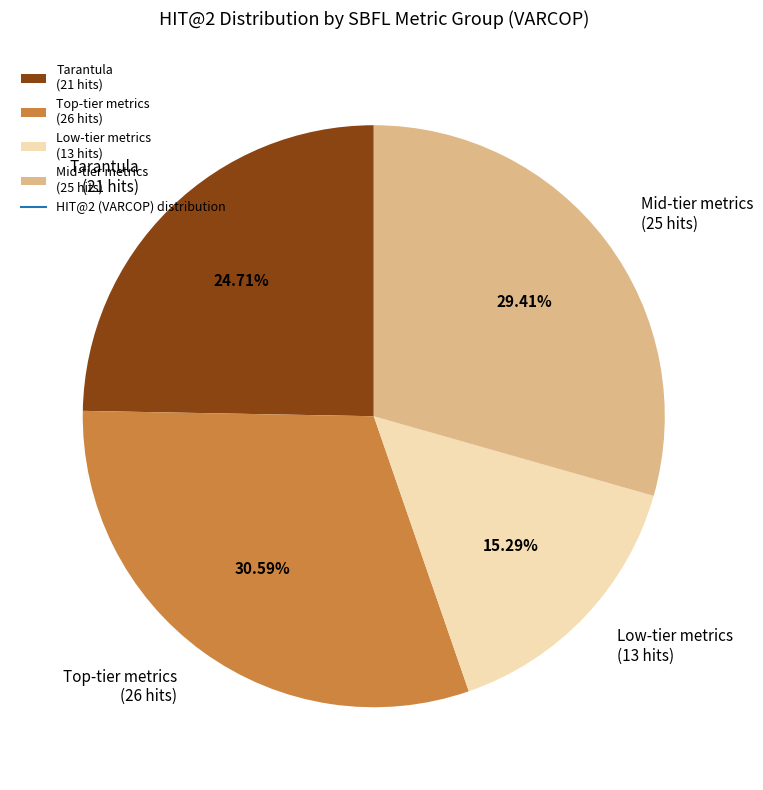

How many slices are in this pie chart?

4